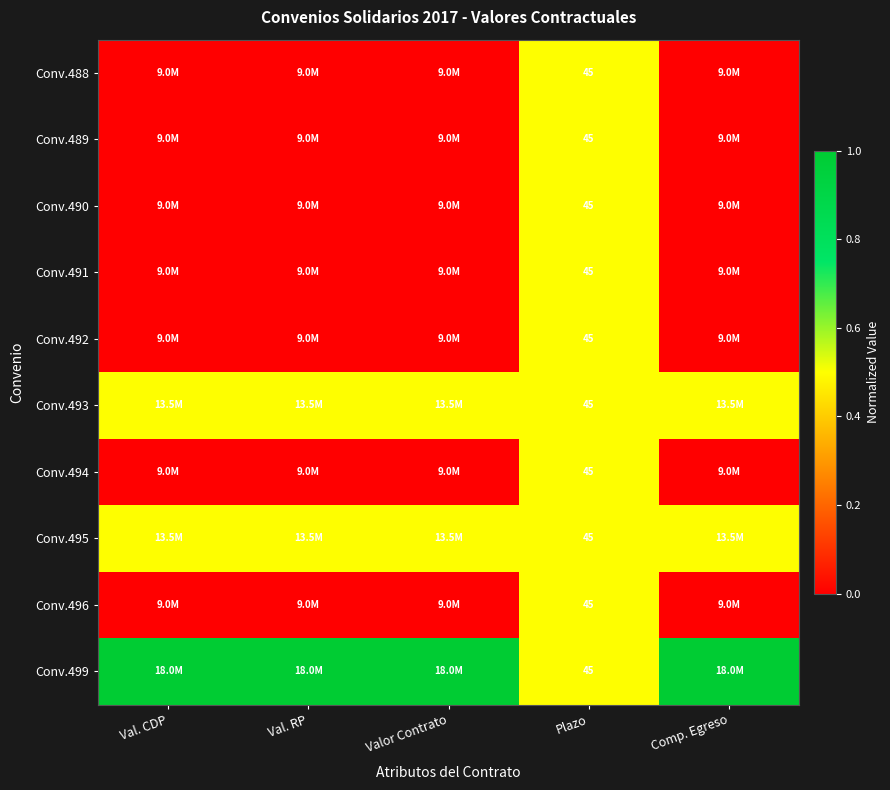

Is it true that Conv.495 equals 79.0 at Plazo?

False